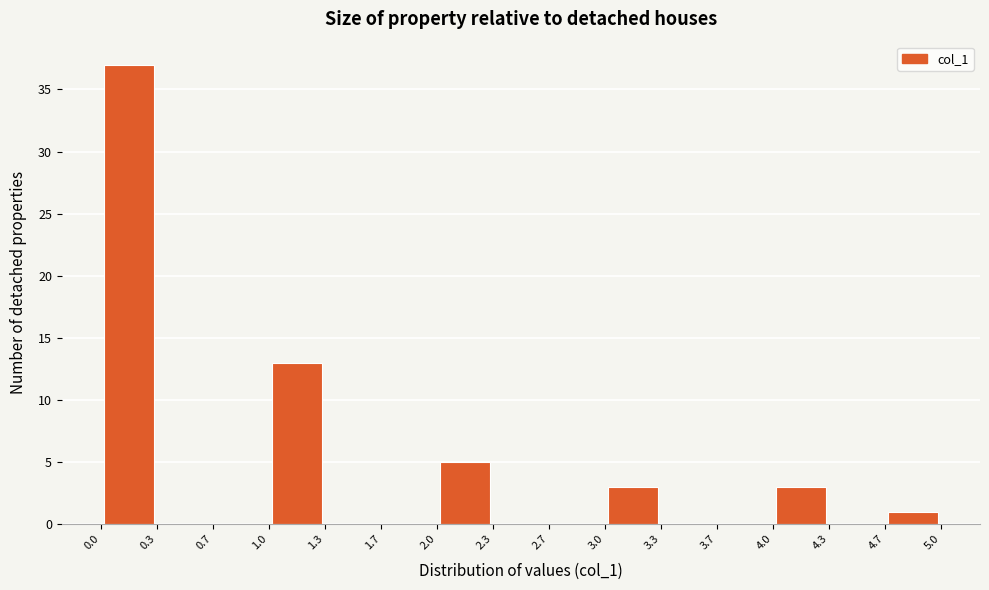

Reading left to right, list every bar in this chart as the range it spans on the x-axis followed by its height. The values are not printed on the chart, so give them approximately, as read against the axis.

0.0 to 0.3: 37
0.3 to 0.7: 0
0.7 to 1.0: 0
1.0 to 1.3: 13
1.3 to 1.7: 0
1.7 to 2.0: 0
2.0 to 2.3: 5
2.3 to 2.7: 0
2.7 to 3.0: 0
3.0 to 3.3: 3
3.3 to 3.7: 0
3.7 to 4.0: 0
4.0 to 4.3: 3
4.3 to 4.7: 0
4.7 to 5.0: 1